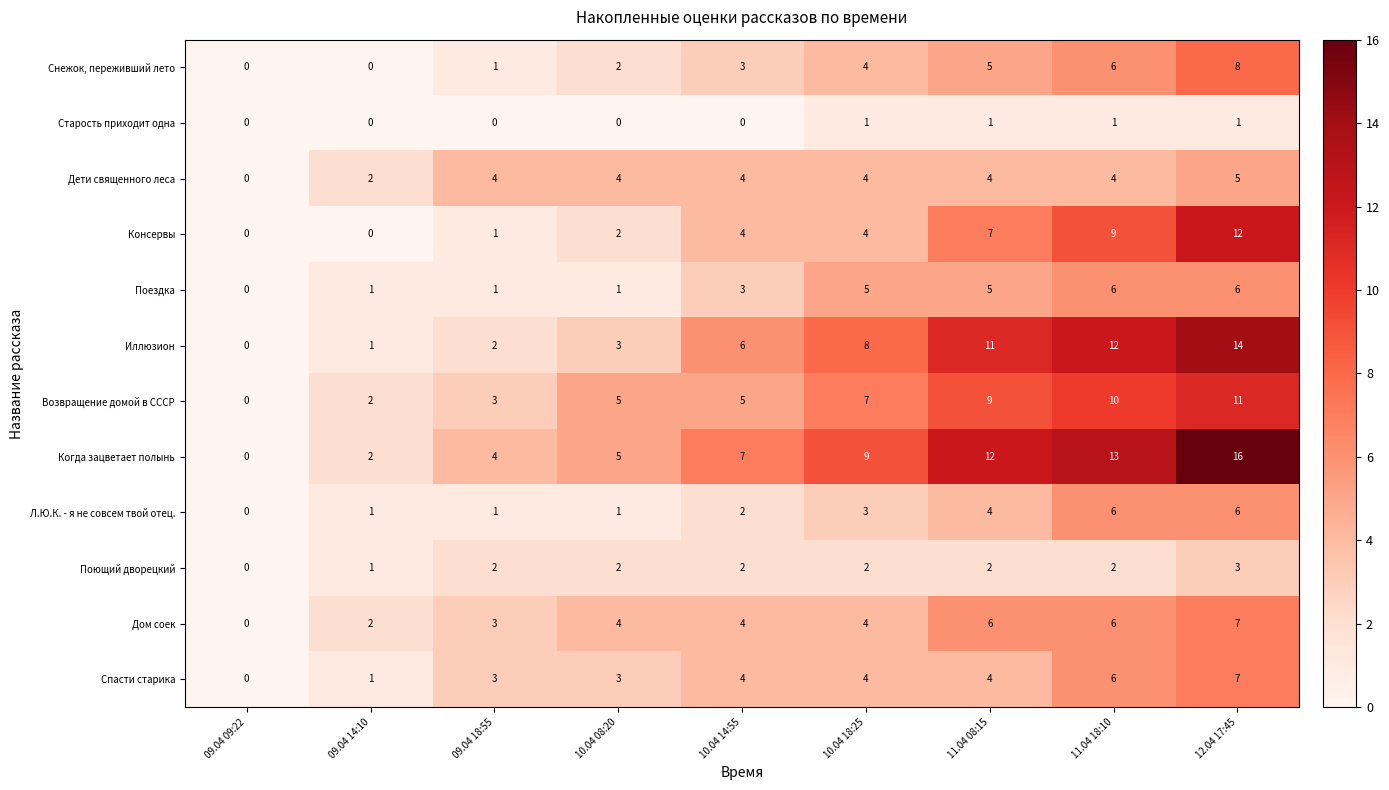

Is it true that Консервы equals -8 at 09.04 09:22?

False